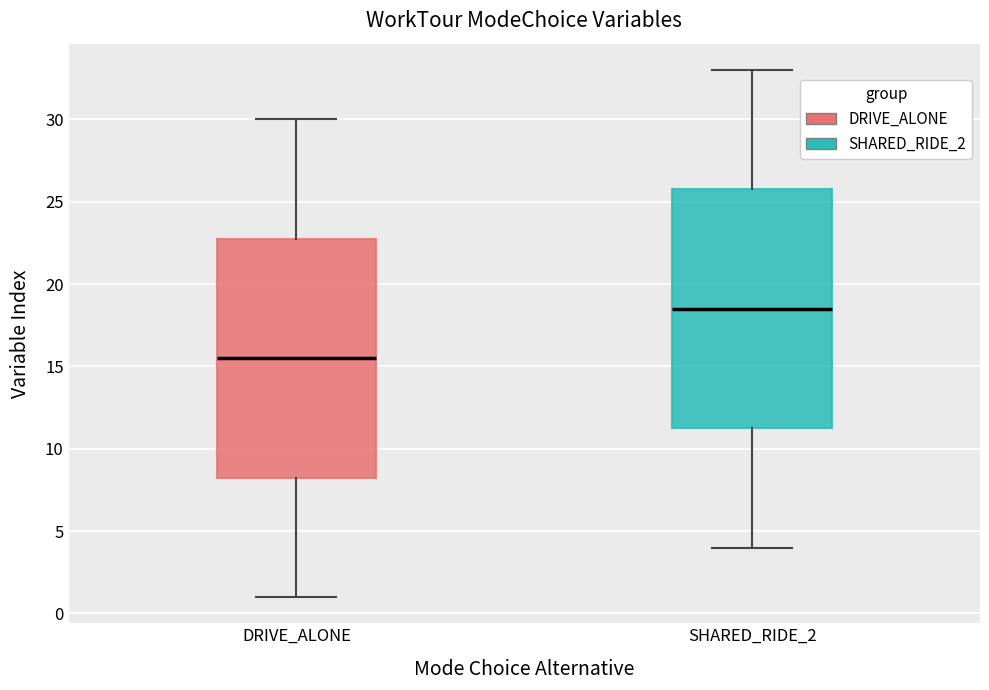

Which box has the lowest median line?

DRIVE_ALONE